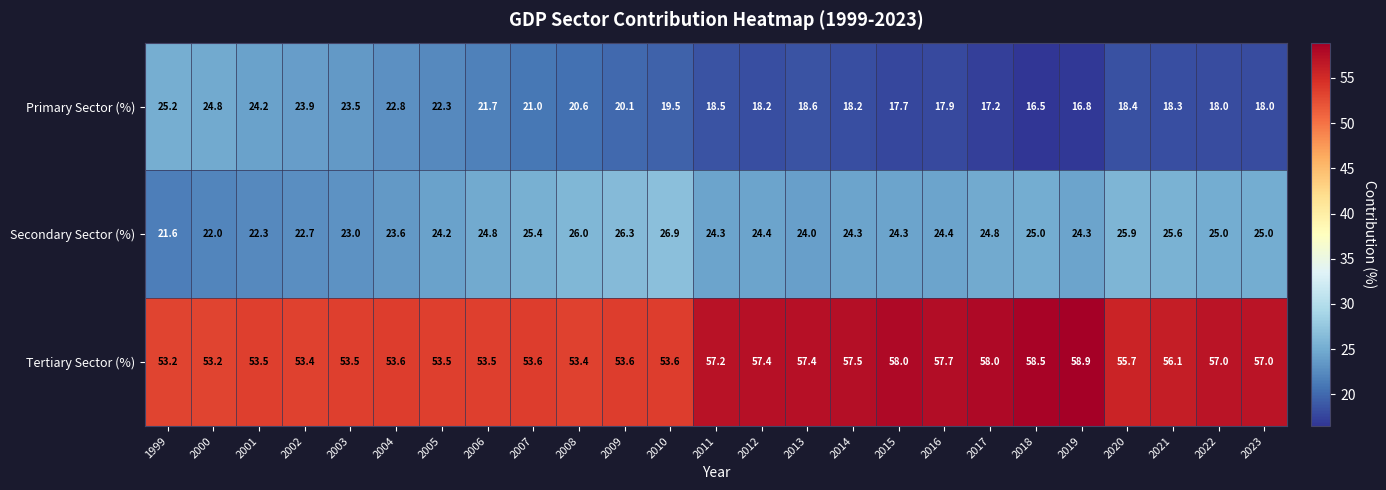

Which series has the largest range (max minus min)?

Primary Sector (%)